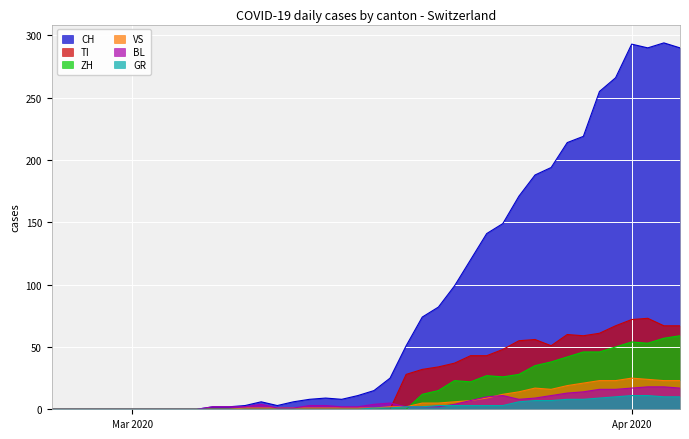

Does the chart display data point markers on the line(s)?

No